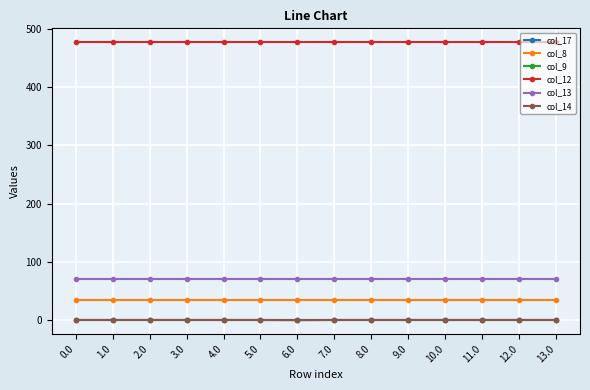

Which series has the largest range (max minus min)?

col_14